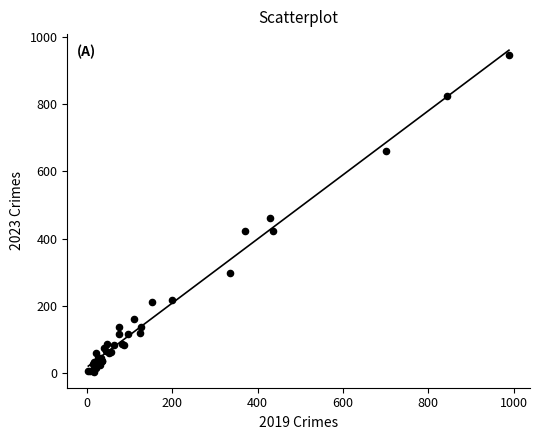

What Y value in the scatter plot is closest to 475?

462